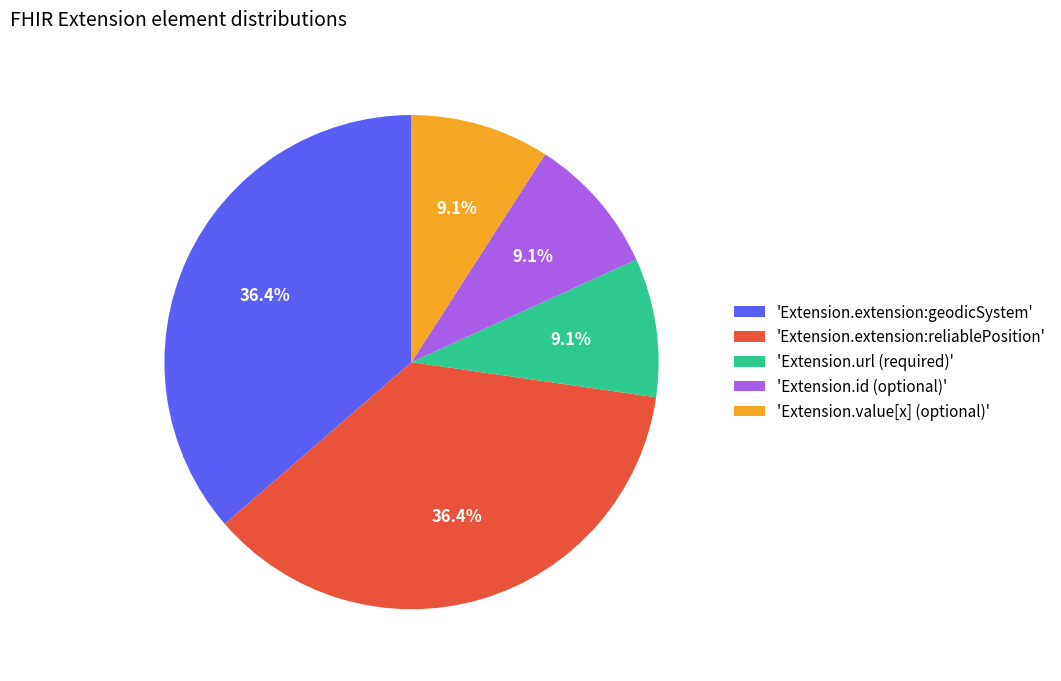

What is the ratio of the value at 'Extension.extension:geodicSystem' to the value at 'Extension.id (optional)'?

4.0